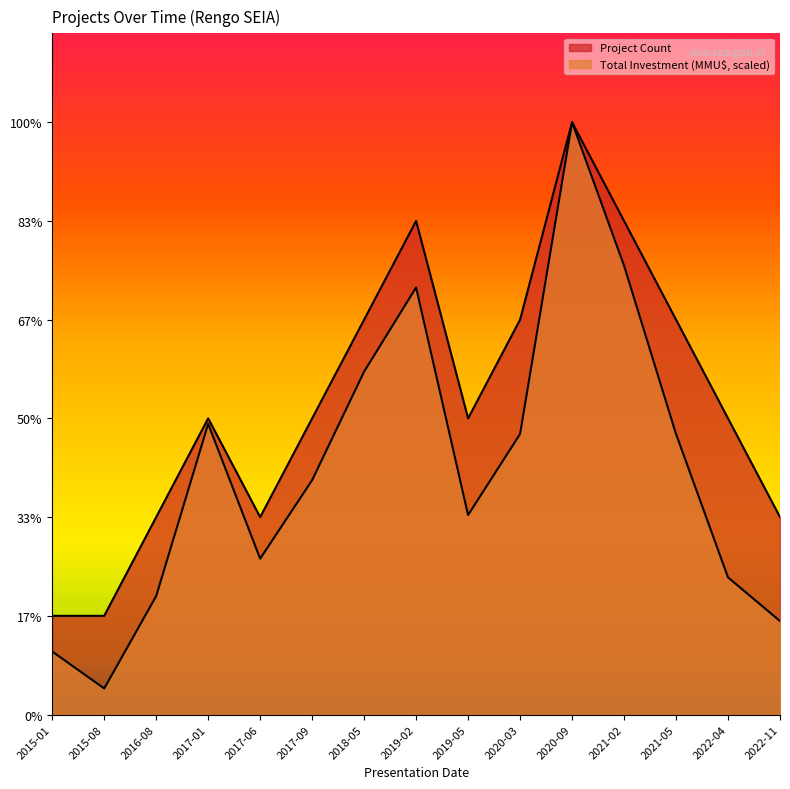

At which label does Project Count reach its minimum?

2015-01